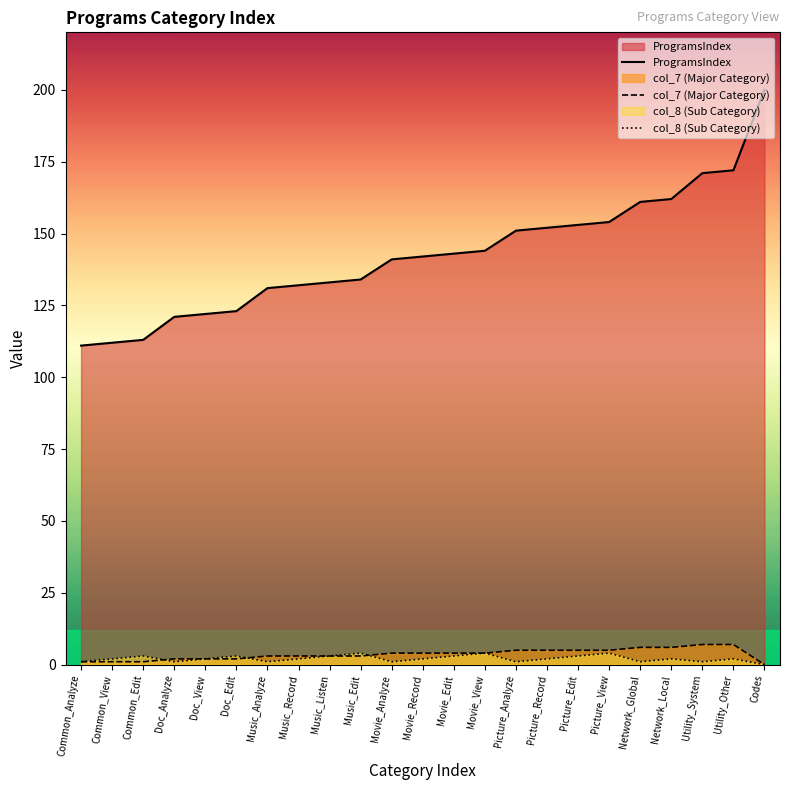

What is the difference between the col_7 (Major Category) values at Common_Analyze and Picture_View?

4